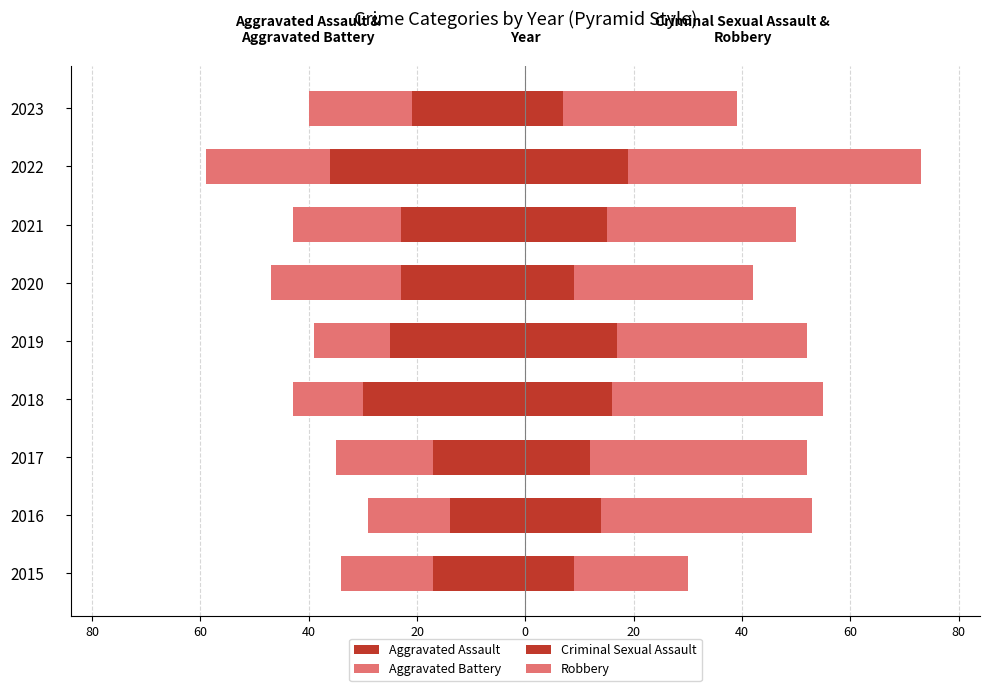

At how many categories does at least one series exceed -19?

9